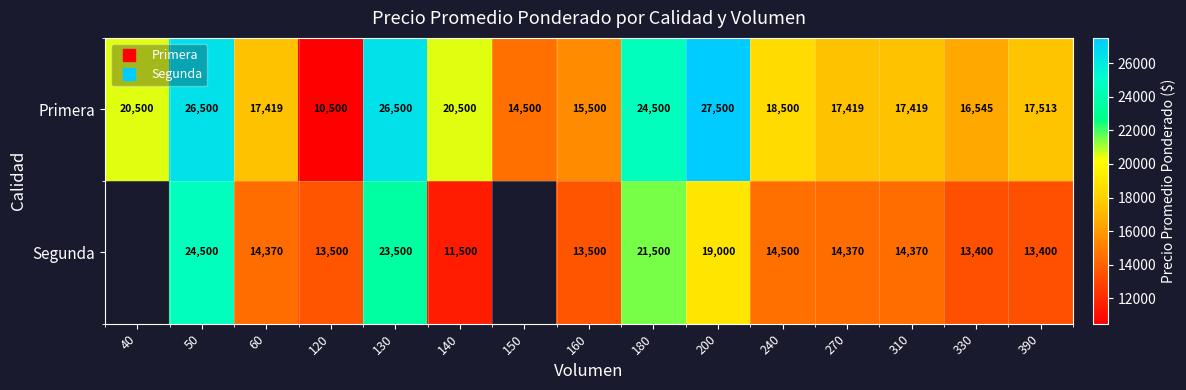

What is the maximum value shown in the chart?

27500.0